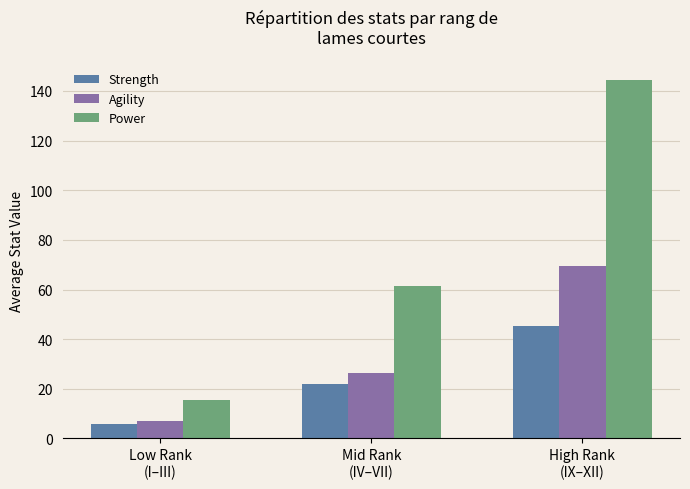

What is the minimum value for Strength?

6.0